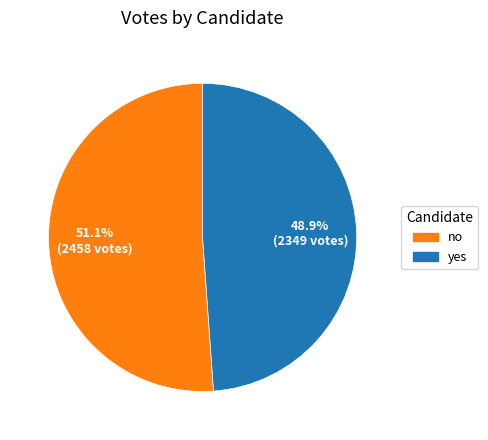

Which slice represents more than half of the pie?

no